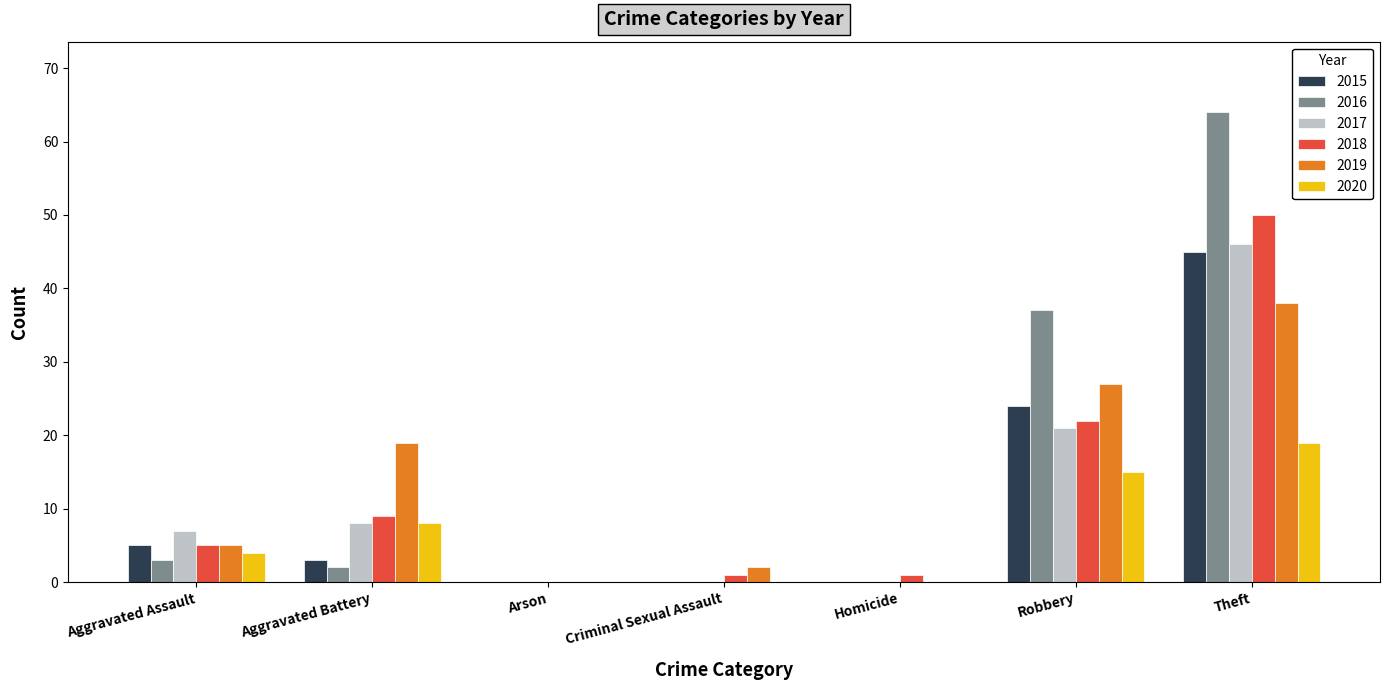

At which label is 2016 closest to 32?

Robbery